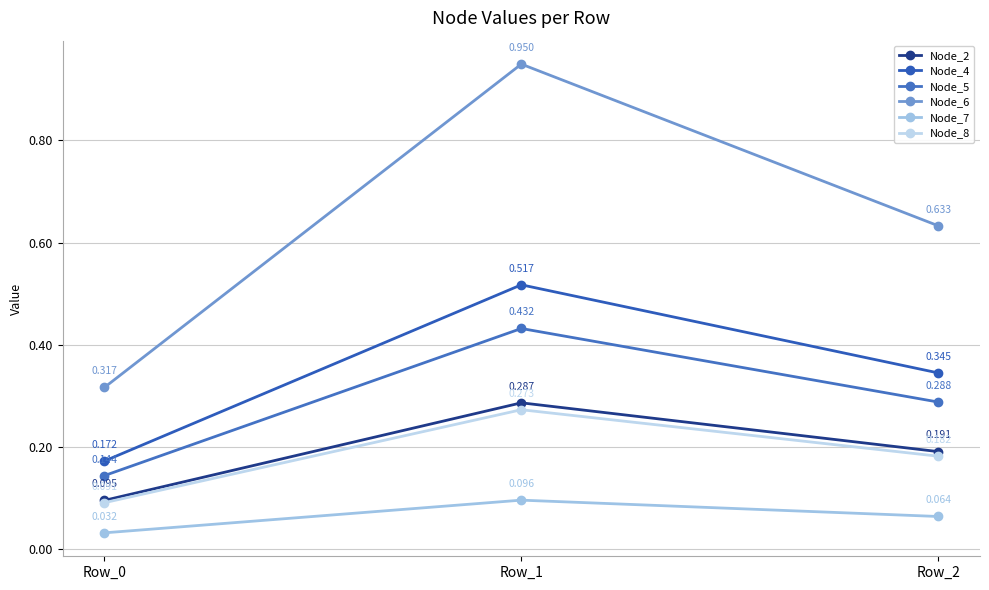

Is it true that Node_4 equals 0.2 at Row_0?

True